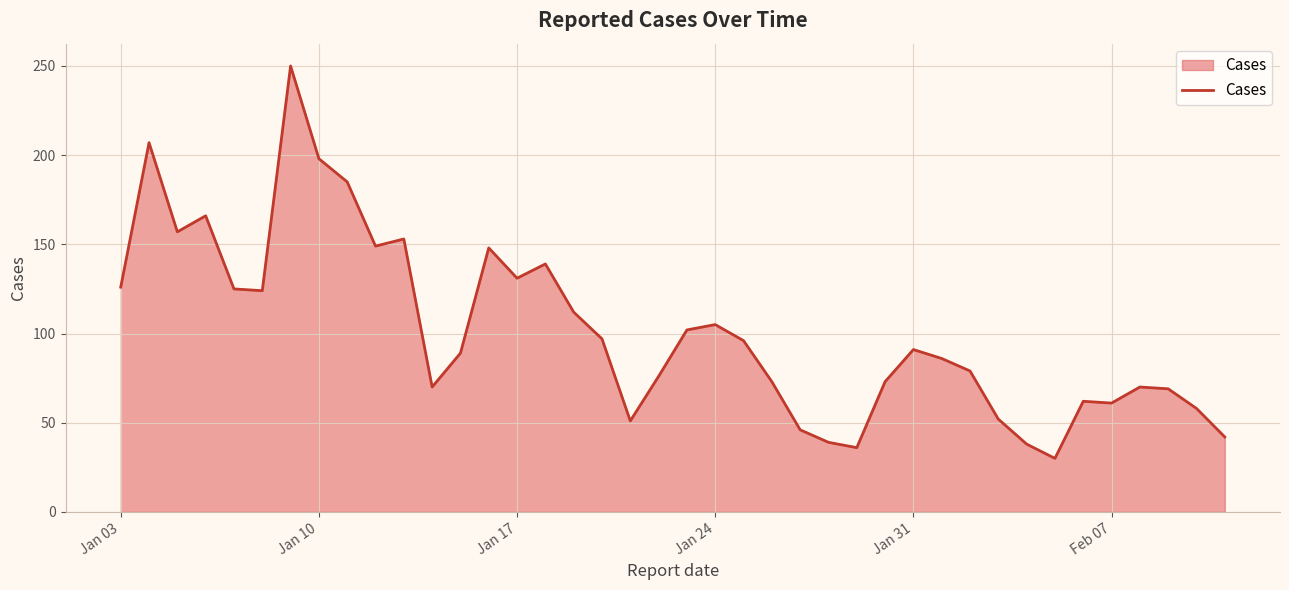

What is the difference between the maximum and minimum values?

220